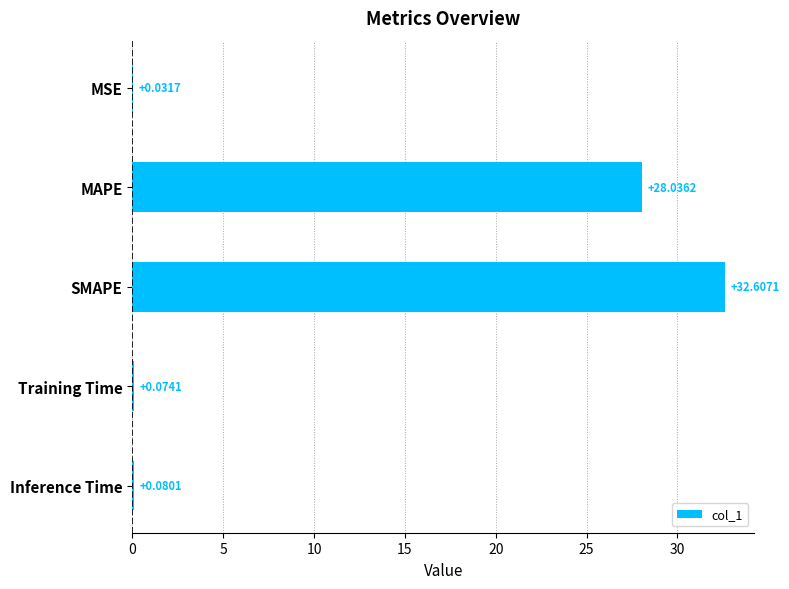

What is the sum of all values?

60.8